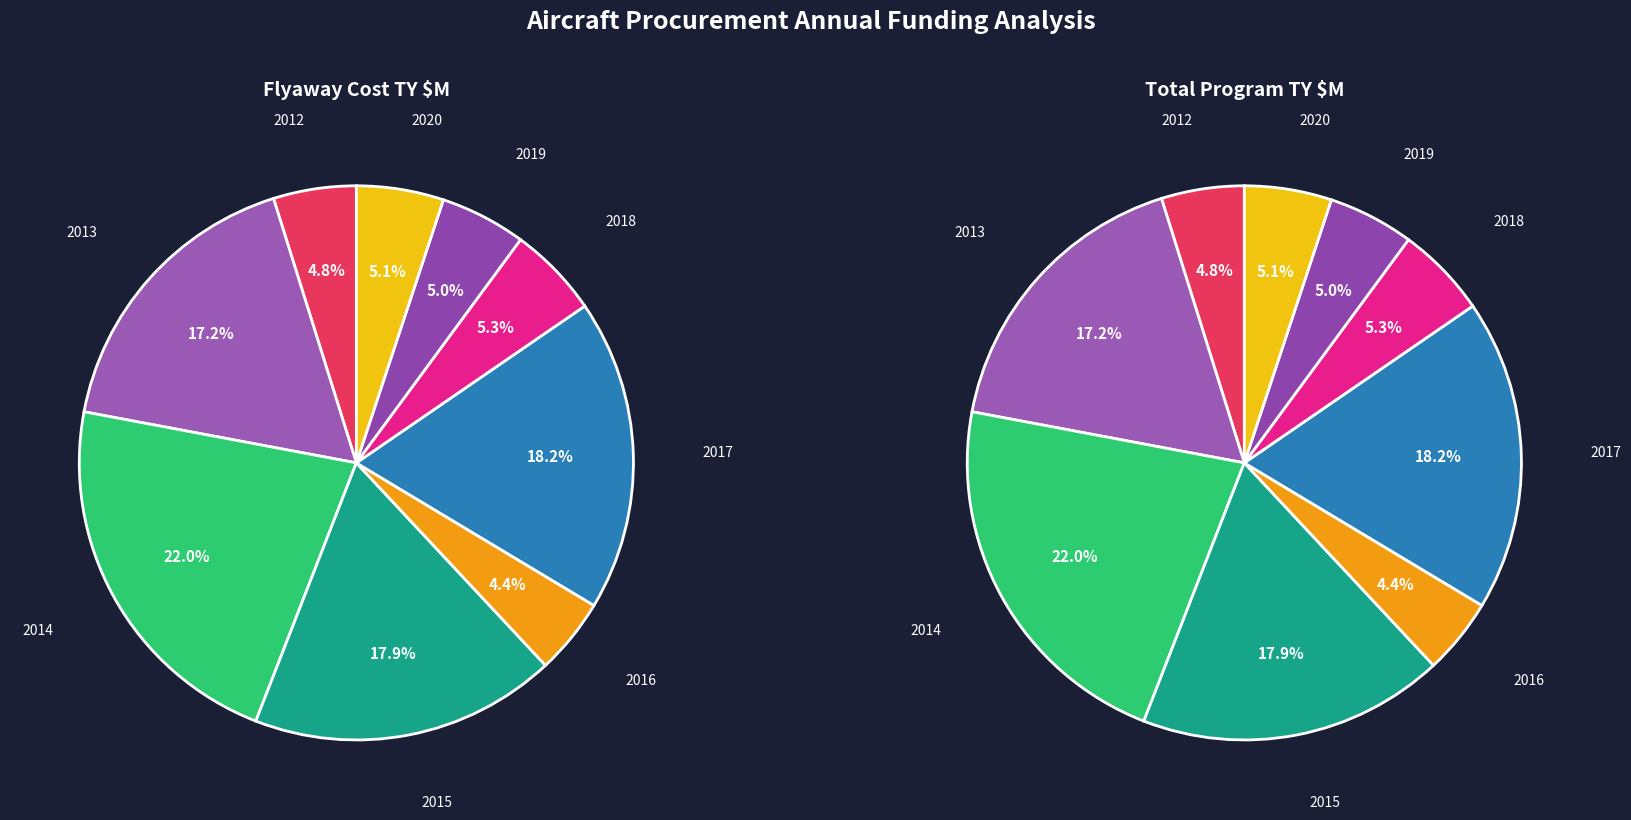

Combined, do 2016 and 2020 account for over 50%?

No